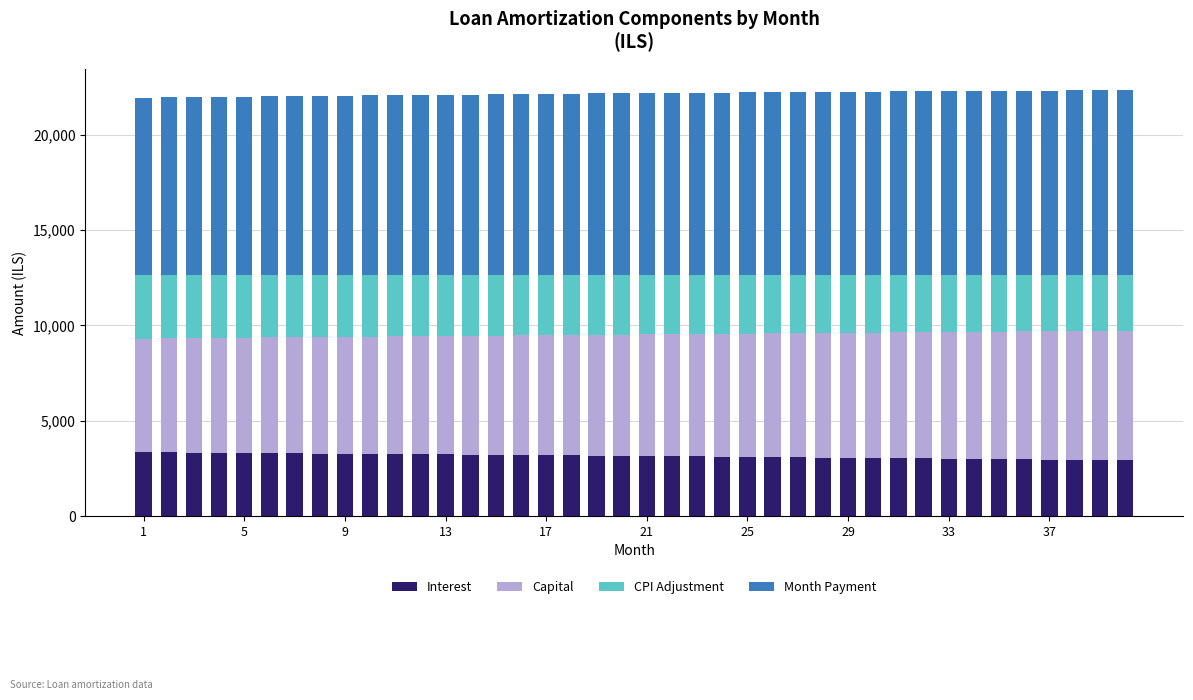

What is the lowest value of the Interest series?

2923.9